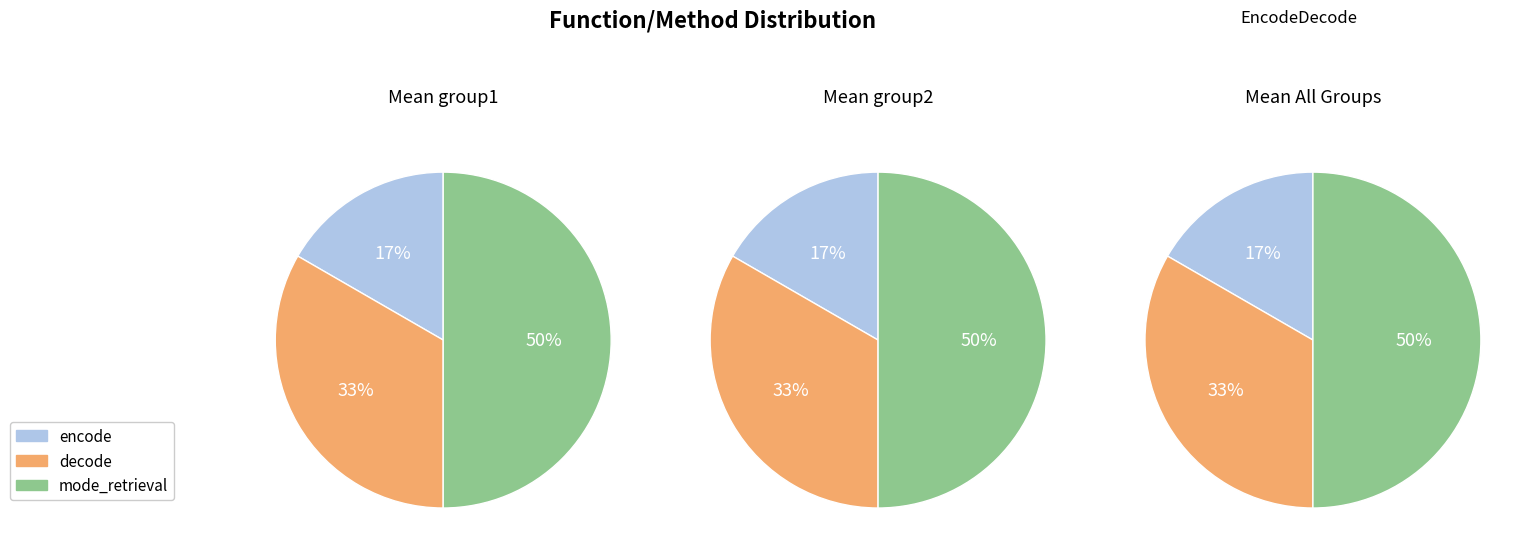

What percentage is the decode slice, to the nearest percent?

33%